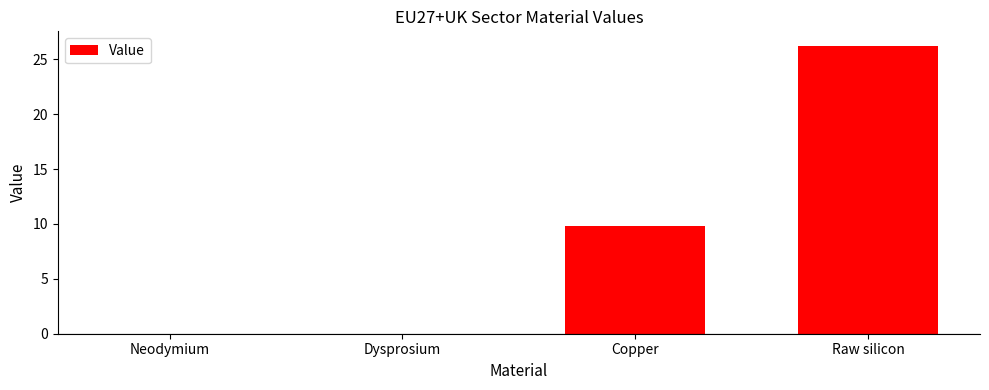

The value at Neodymium is 0.0. True or false?

True